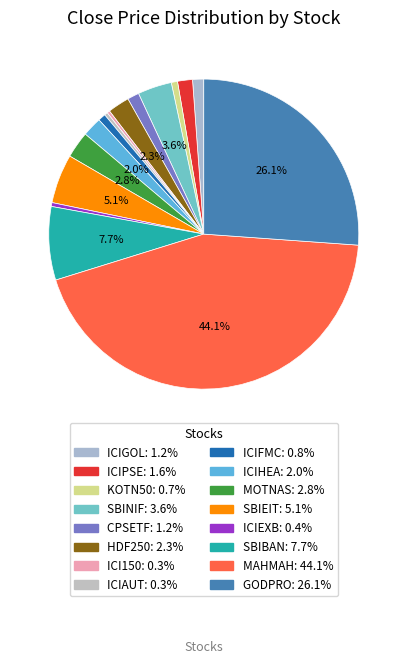

What percentage do ICIPSE and ICIGOL together represent?

2.7%